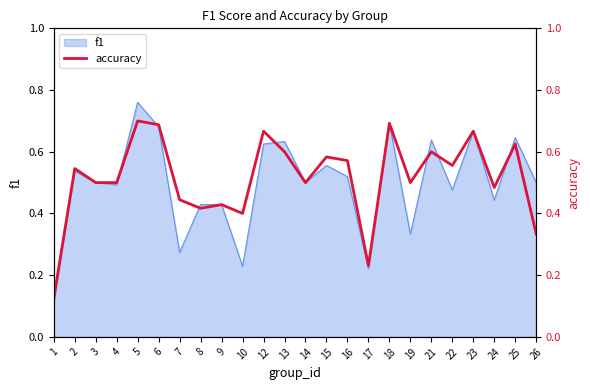

What is the difference between the maximum and minimum values?

0.6